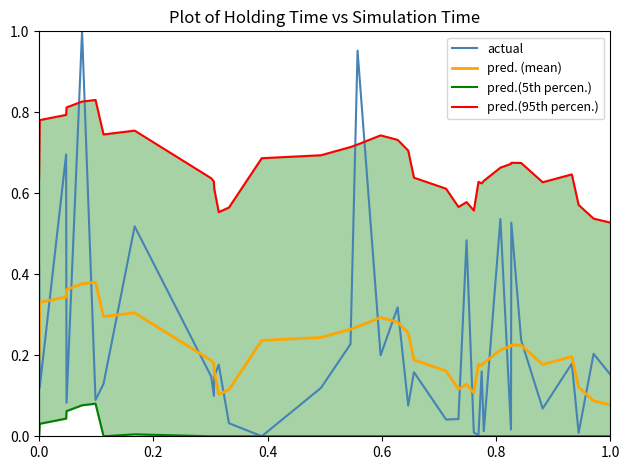

The pred. (mean) series shows 0.0 at 27. True or false?

False